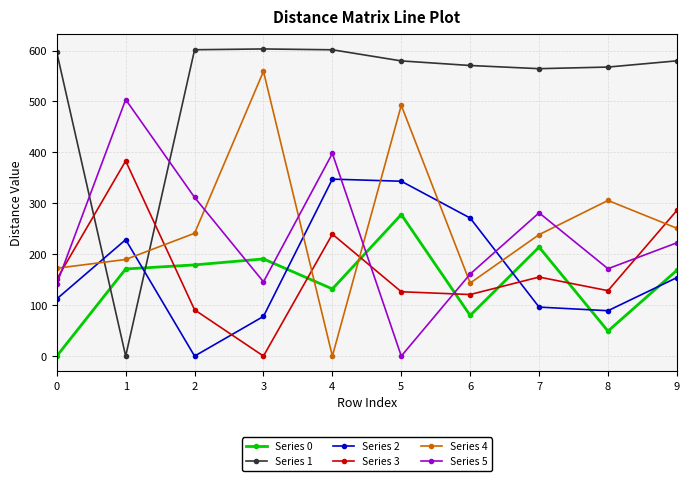

What is the difference between the second highest and minimum values in the Series 0 series?

214.0